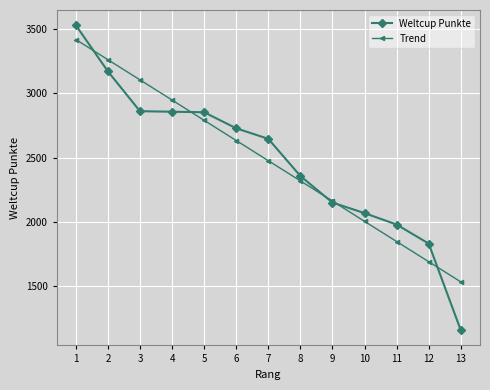

What is the value of the Weltcup Punkte point at the 12th from the left?

1832